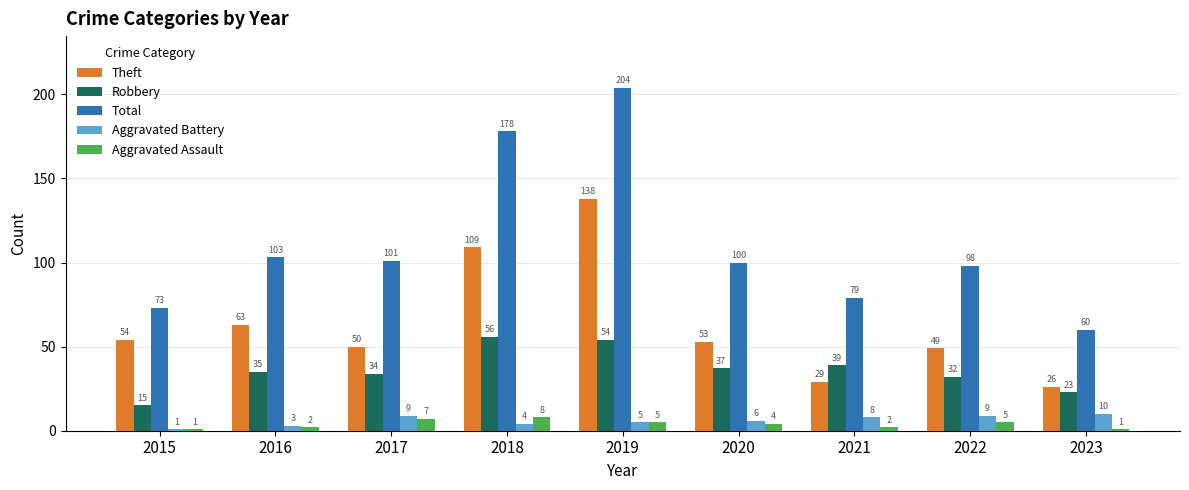

Rank the series at 2016 from highest to lowest value.

Total, Theft, Robbery, Aggravated Battery, Aggravated Assault